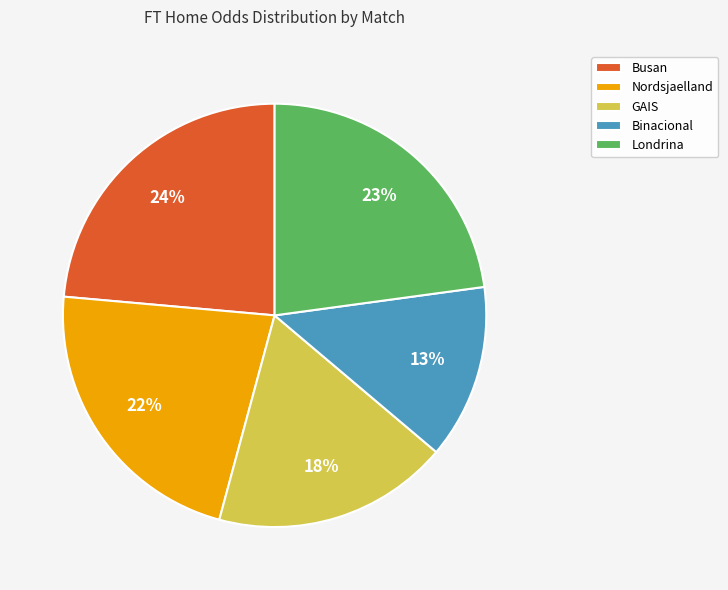

Does Binacional account for over 50% of the chart?

No